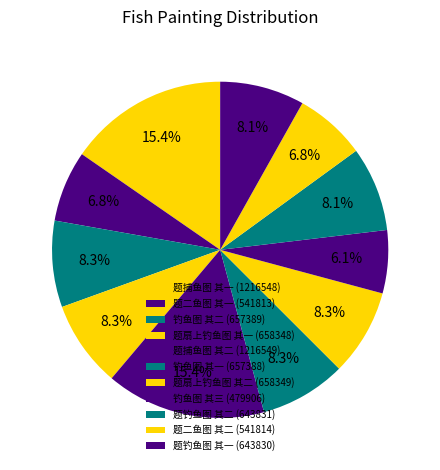

How many slices are in this pie chart?

11